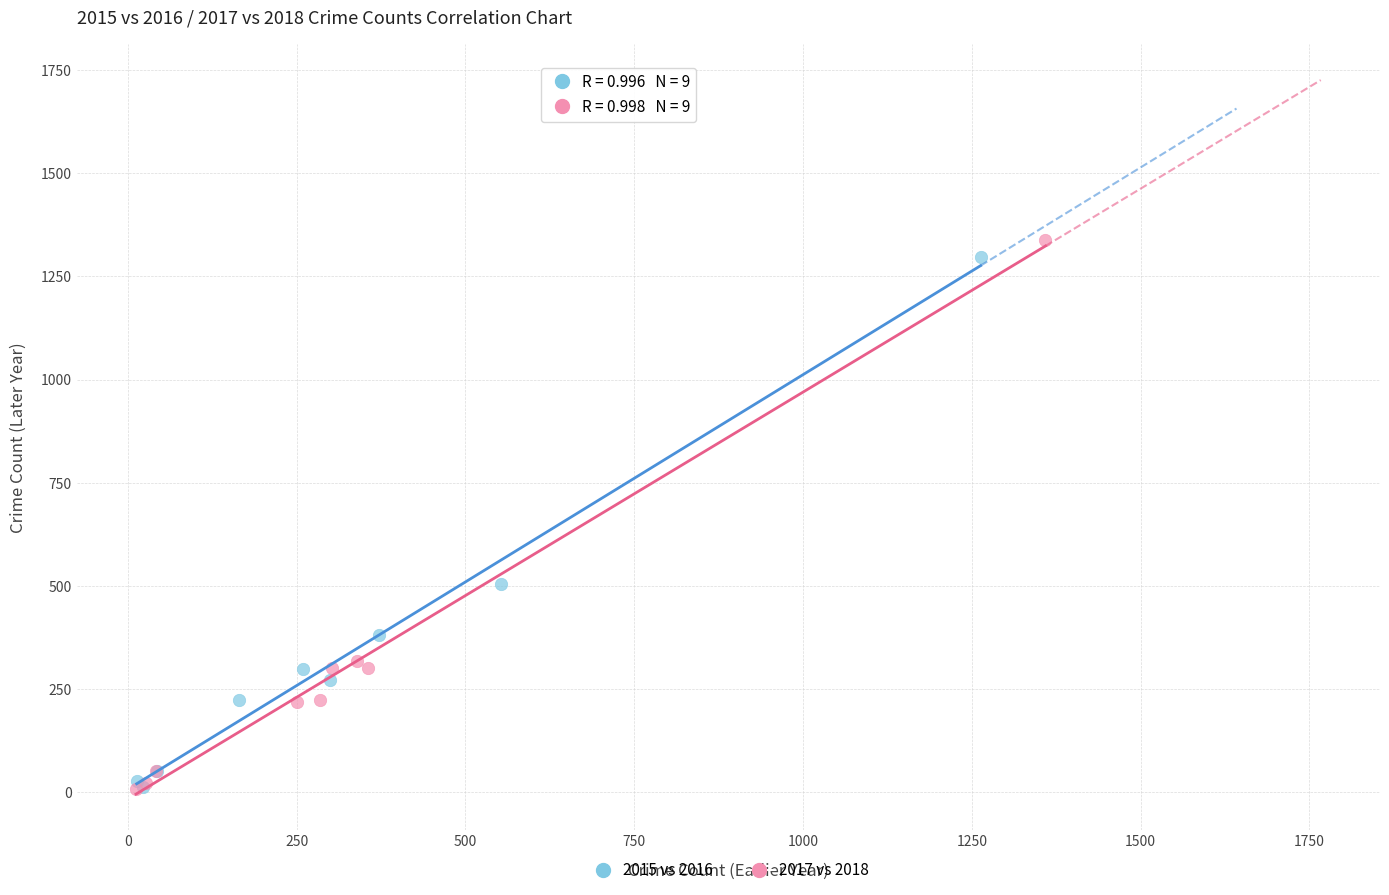

Which series has the largest Y range (max minus min)?

2017 vs 2018